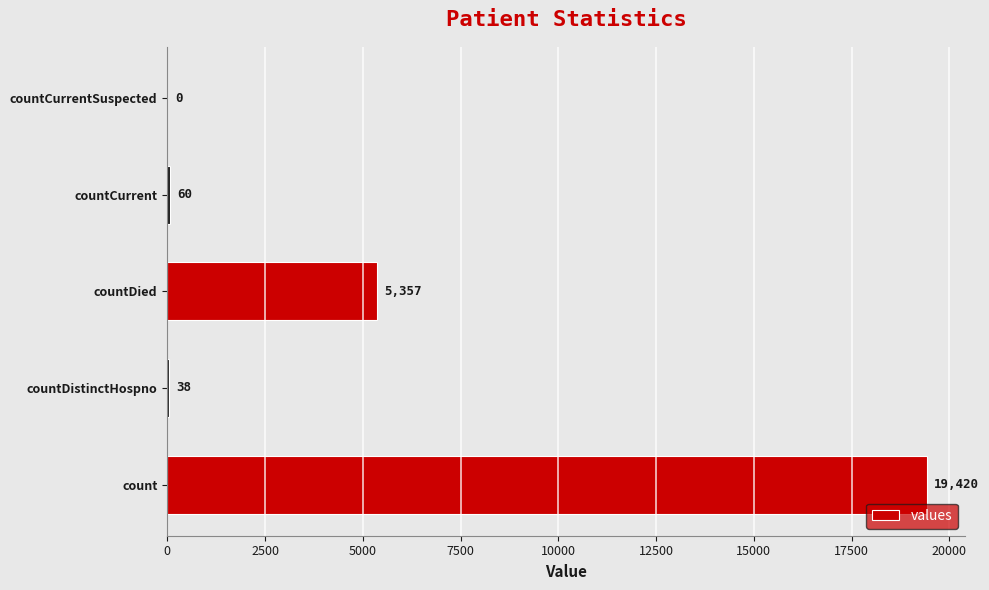

At which category does the chart reach its peak across all series?

count